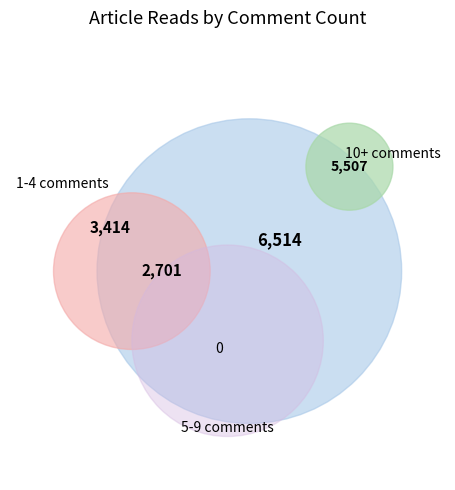

Does 24 represent more than half of the total?

No